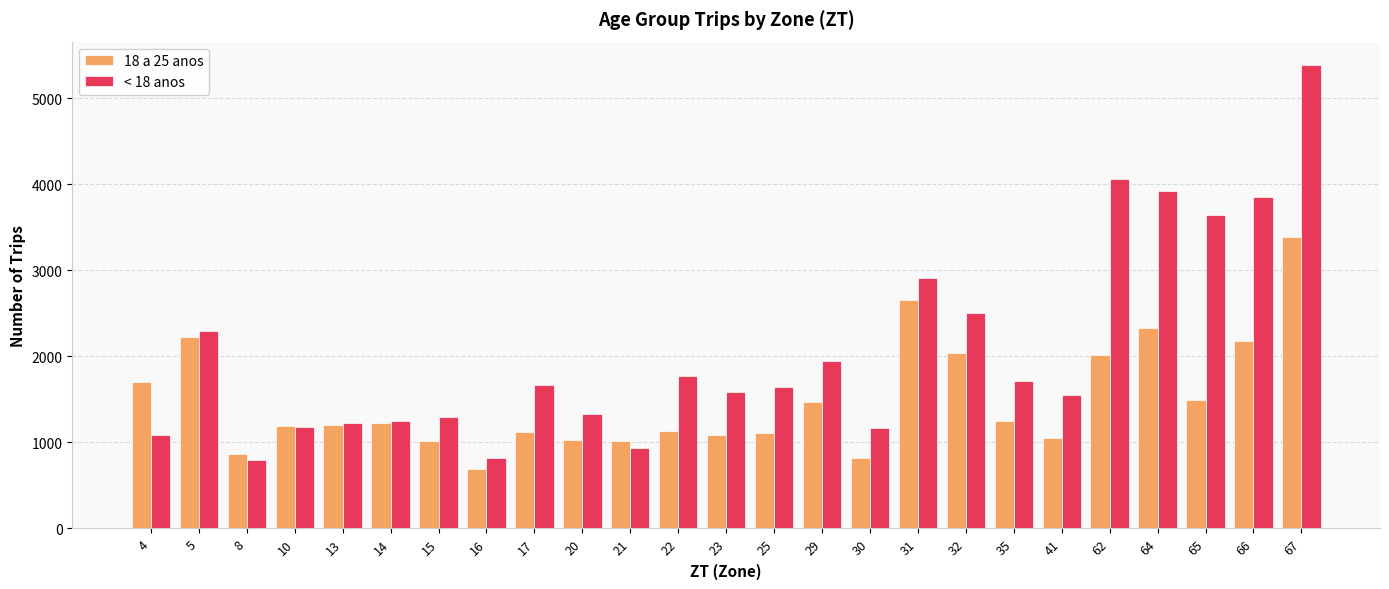

List the series in order of their overall mean, lowest first.

18 a 25 anos, < 18 anos